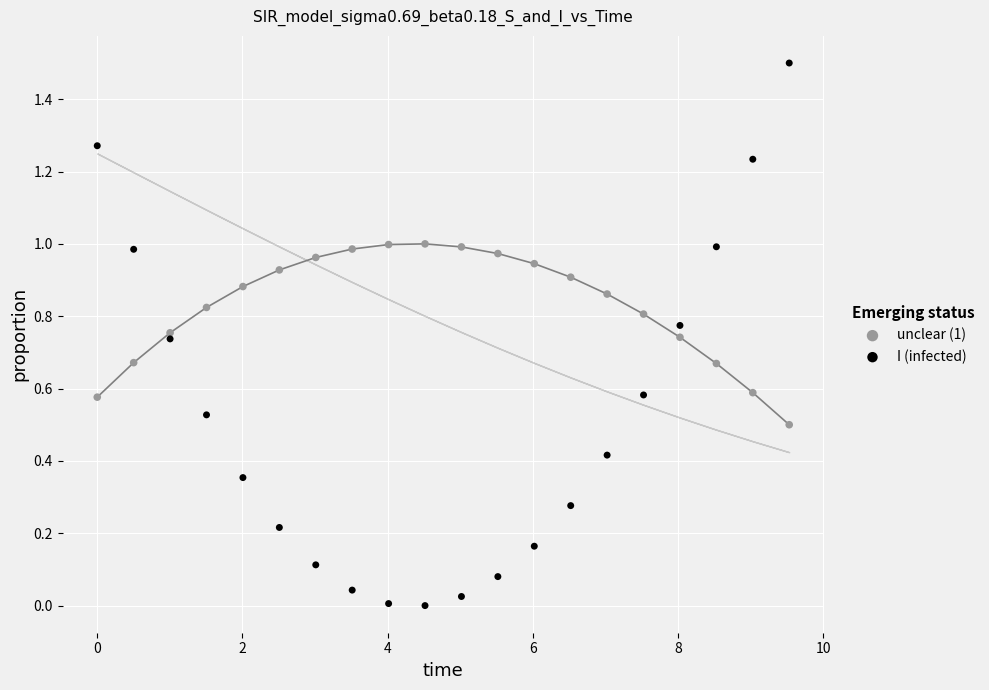

Which series contains the highest Y value?

I (infected)